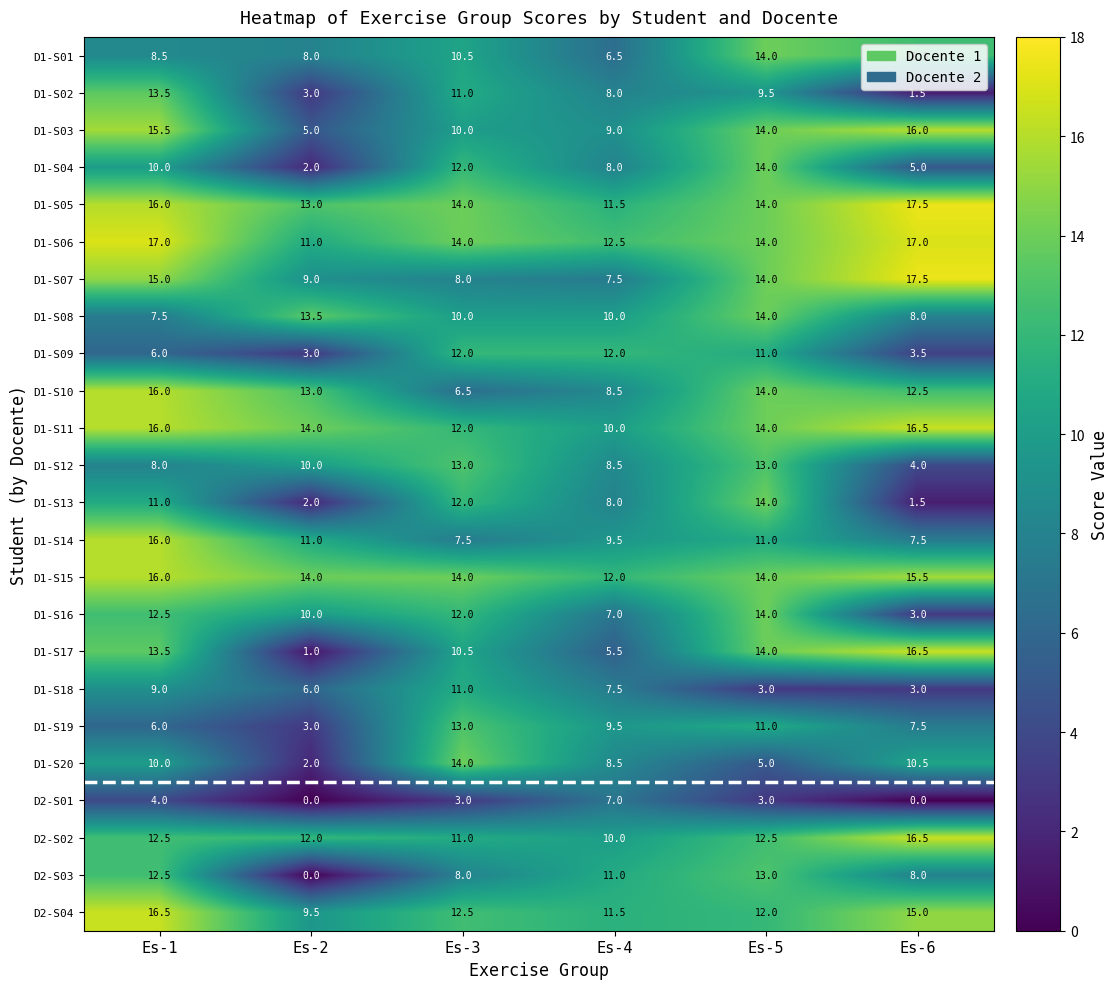

Rank the categories by D1-S01 value from lowest to highest.

Es-4, Es-2, Es-1, Es-3, Es-6, Es-5